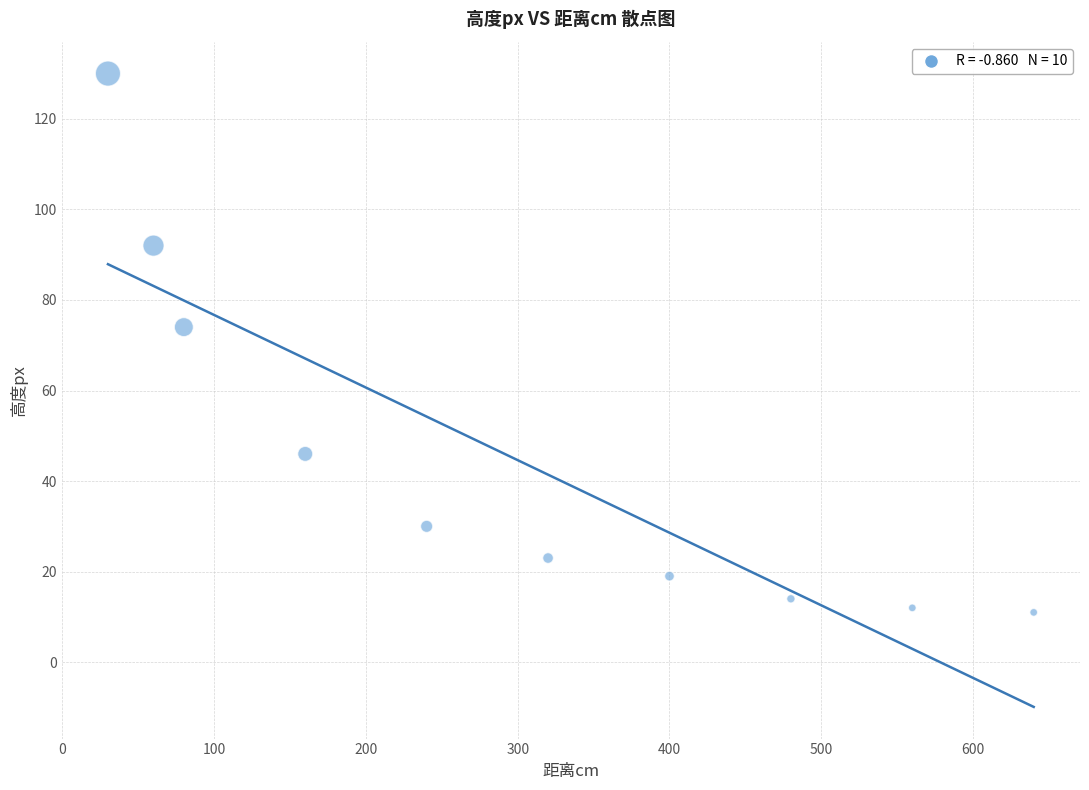

What is the average X value?

297